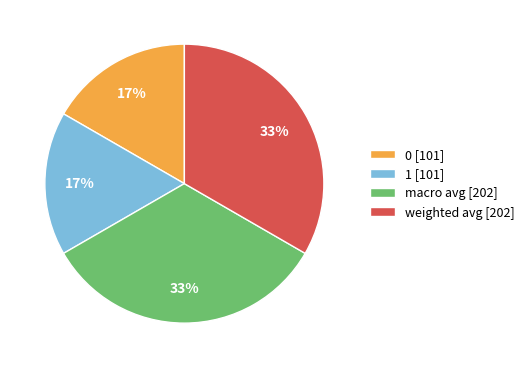

True or false: 0 accounts for 8% of the total.

False